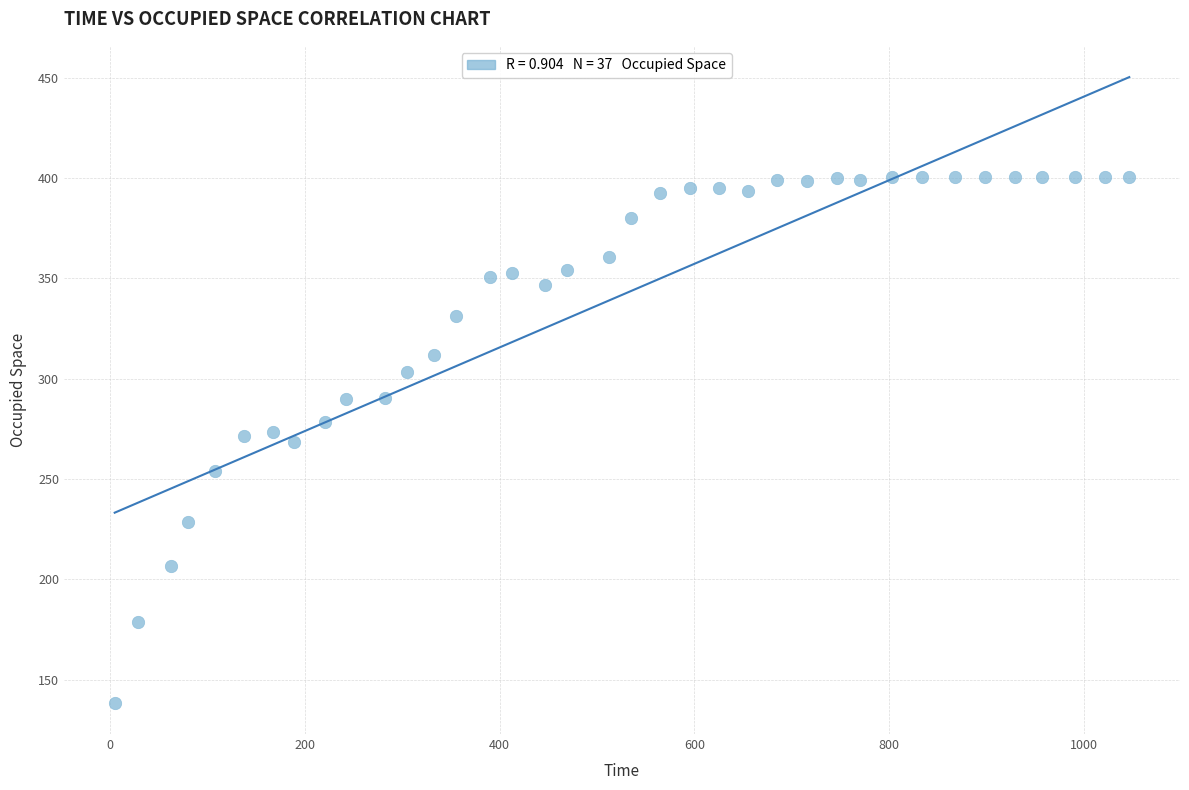

What is the range of Y values (max minus min)?

262.0